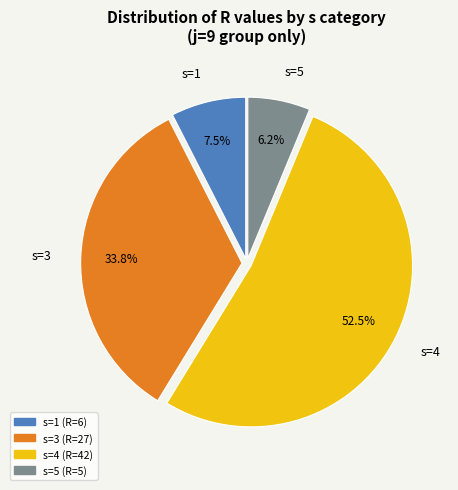

To the nearest percent, what is the difference between the largest and smallest slice percentages?

46%